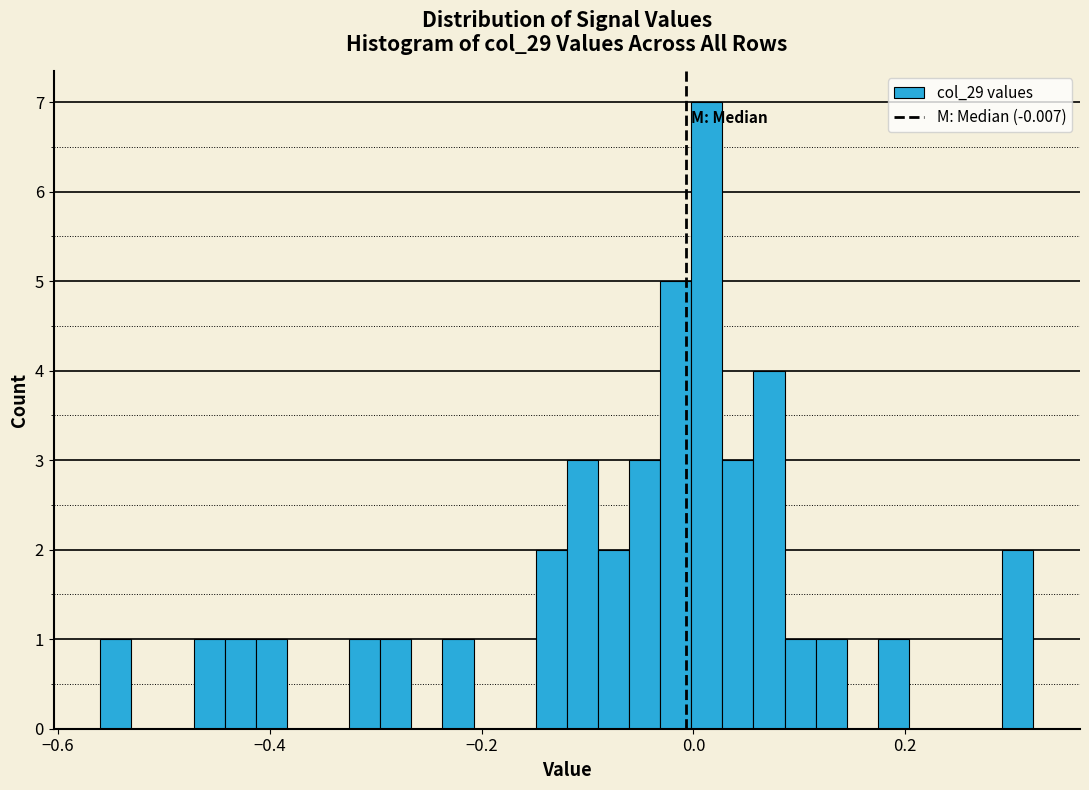

Read against the x-axis, roughly where is the centre of the tallest bar?

0.02